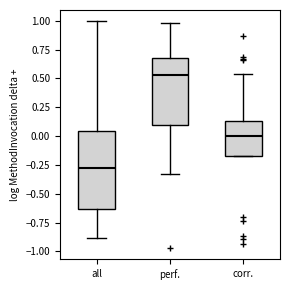

Reading left to right, transcribe this box plot: for each box, give where its median line is, the range the box spans, and where its two whiskers end, as read against the y-axis. The values are not printed on the chart, so give them approximately, as read against the axis.

all: median -0.25, box -0.65 to 0.05, whiskers -0.90 to 1.00
perf.: median 0.55, box 0.10 to 0.70, whiskers -0.35 to 1.00
corr.: median 0.00, box -0.20 to 0.15, whiskers -0.20 to 0.55